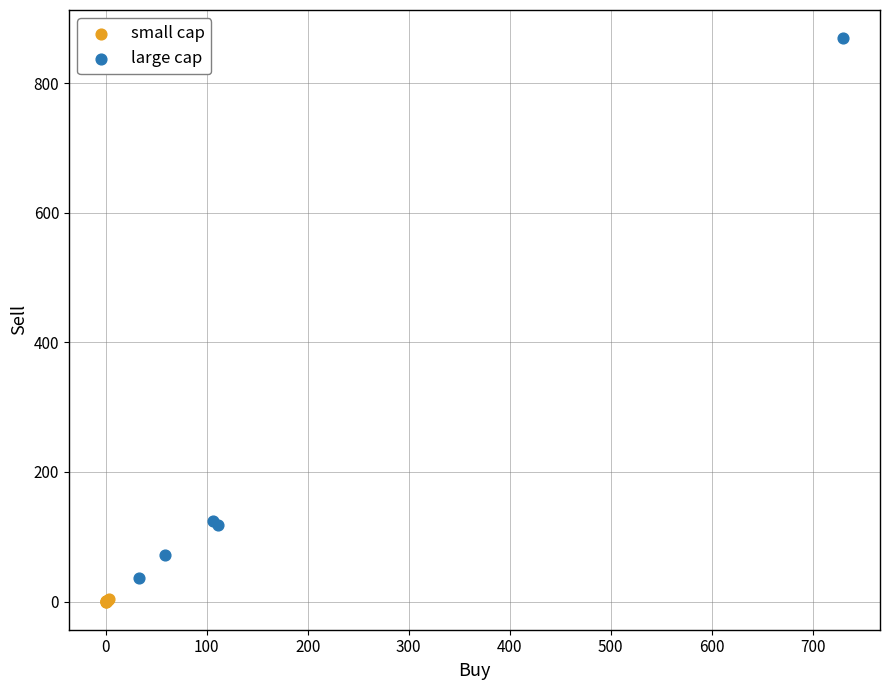

Which series has the largest Y range (max minus min)?

large cap